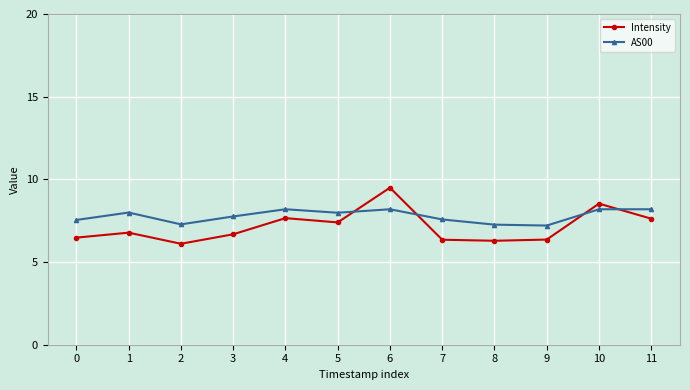

What is the difference between the maximum and minimum values in the Intensity series?

3.4